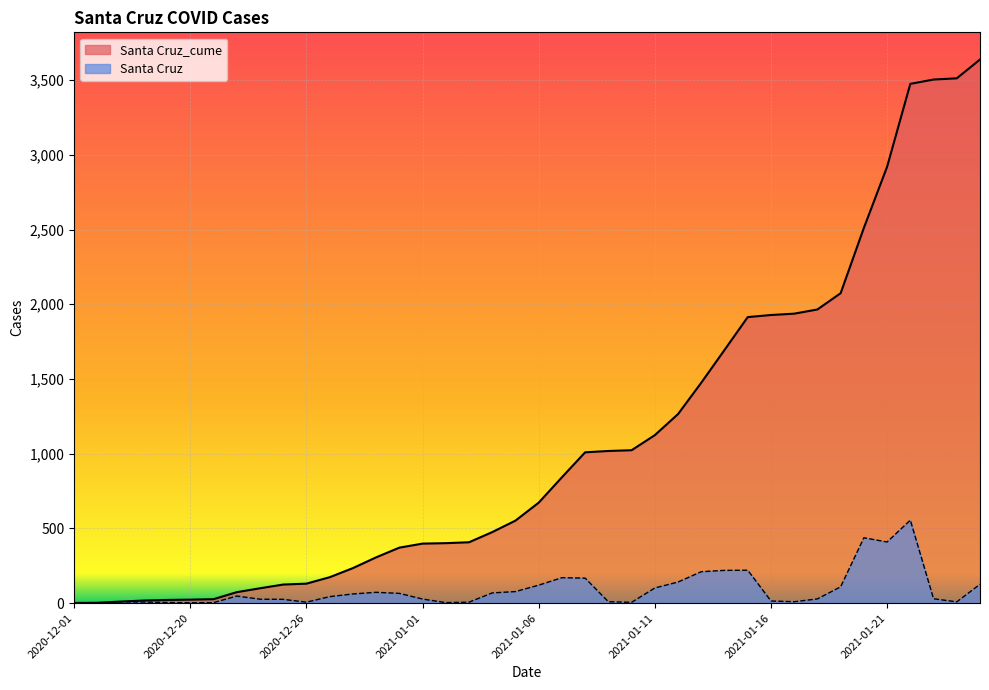

What are all the series names shown in the legend?

Santa Cruz_cume, Santa Cruz